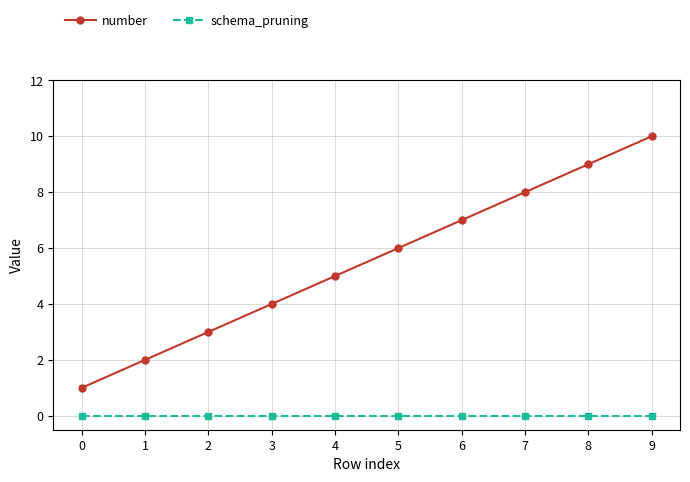

What are all the series names shown in the legend?

number, schema_pruning